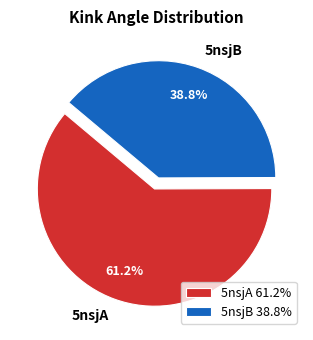

How many slices are in this pie chart?

2